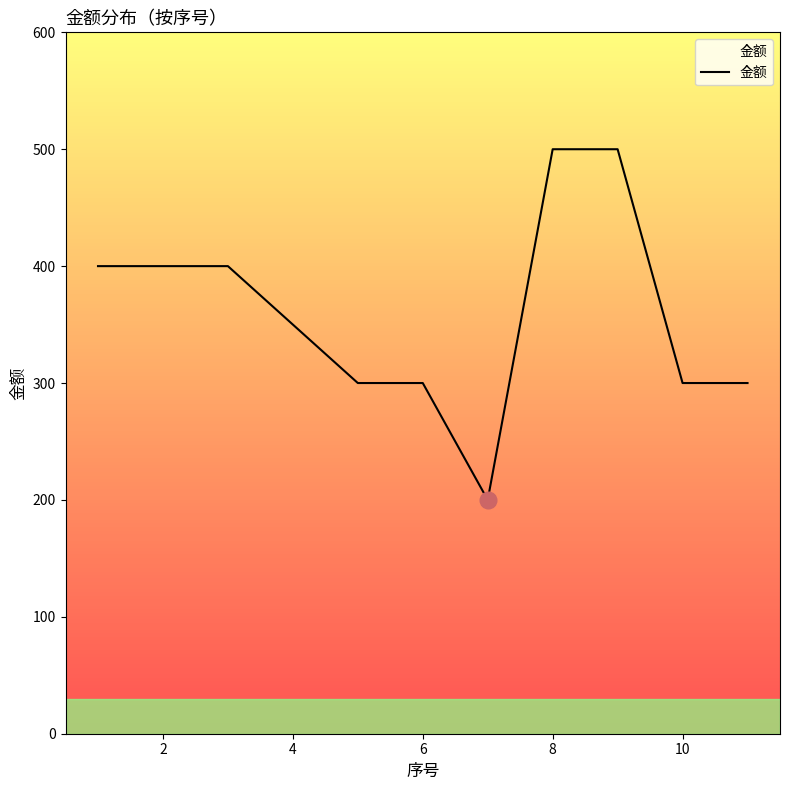

What is the maximum value shown in the chart?

500